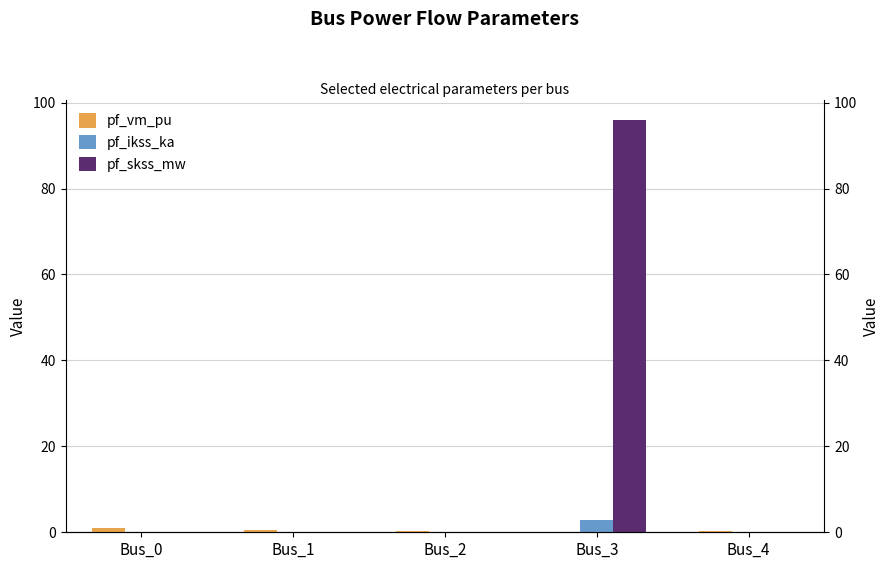

Rank the series by their maximum value, from lowest to highest.

pf_vm_pu, pf_ikss_ka, pf_skss_mw